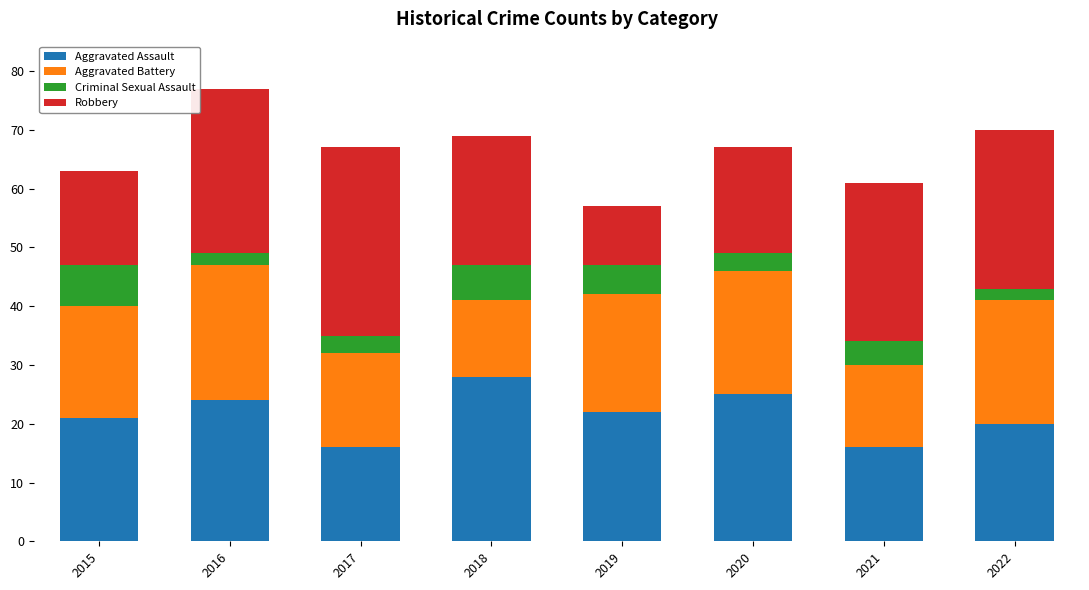

How many data points does each series have?

8